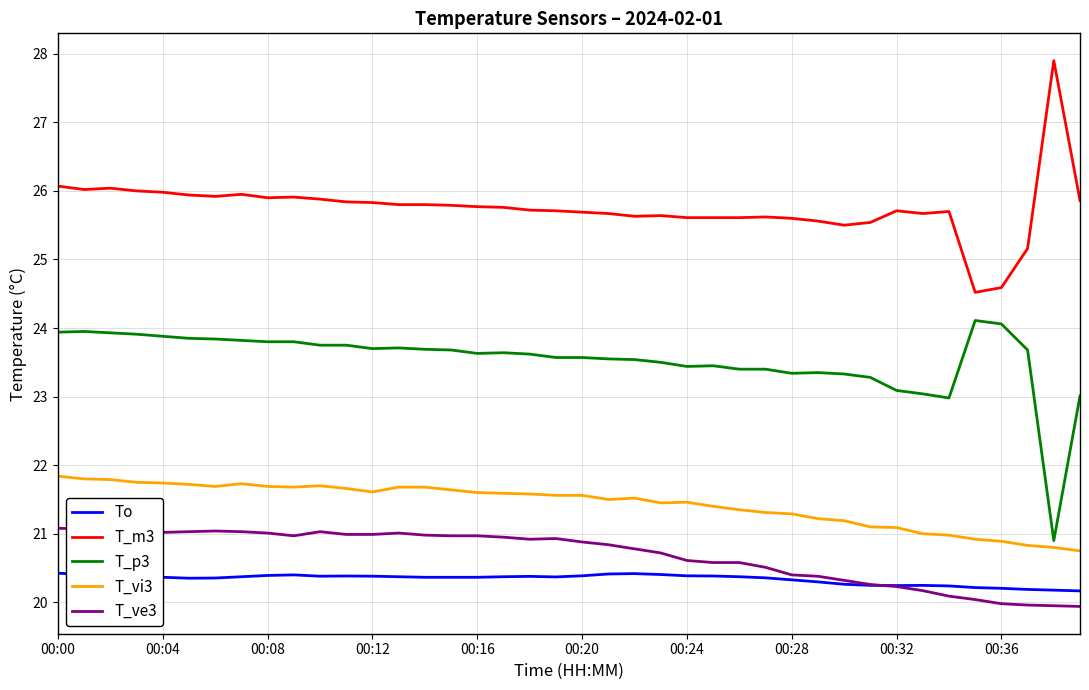

Rank the series by their maximum value, from lowest to highest.

To, T_ve3, T_vi3, T_p3, T_m3